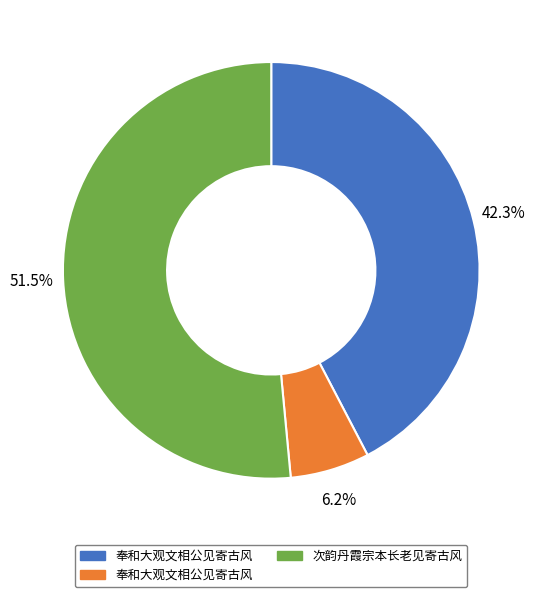

Is there any slice that represents more than half of the pie?

Yes